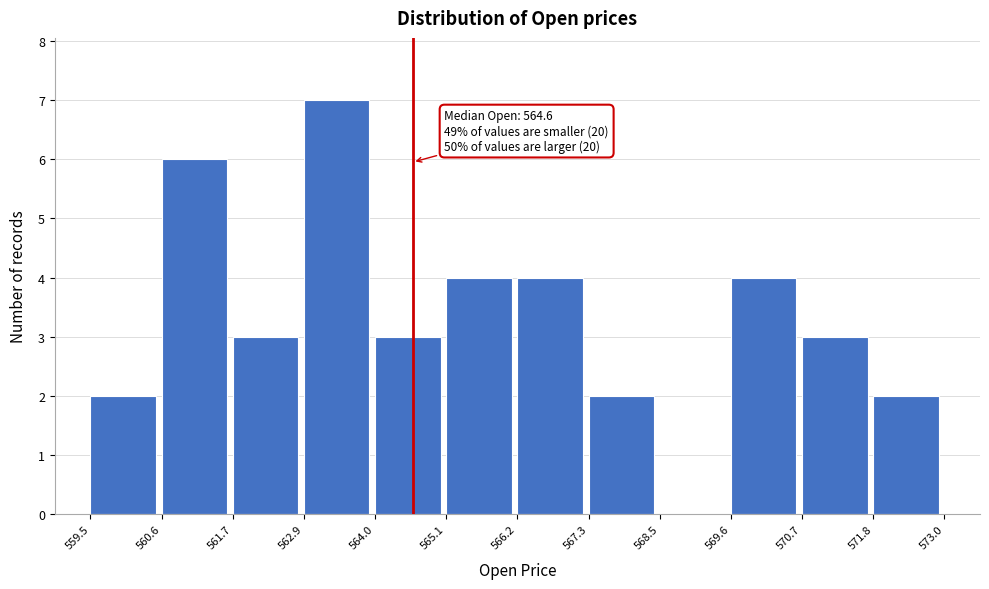

Which range on the x-axis has the tallest bar?

562.9 to 564.0